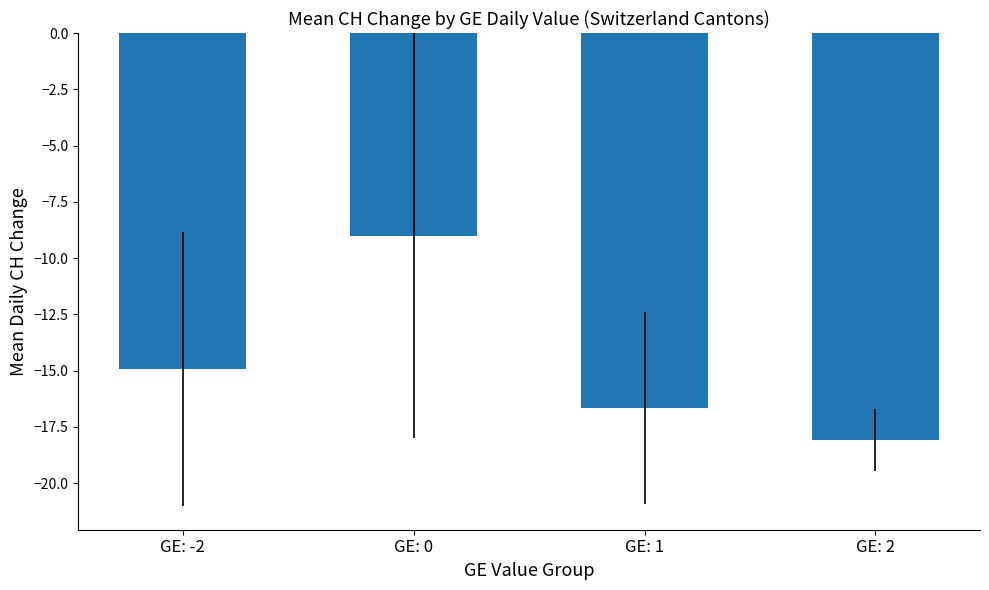

What is the greatest value displayed?

-9.0